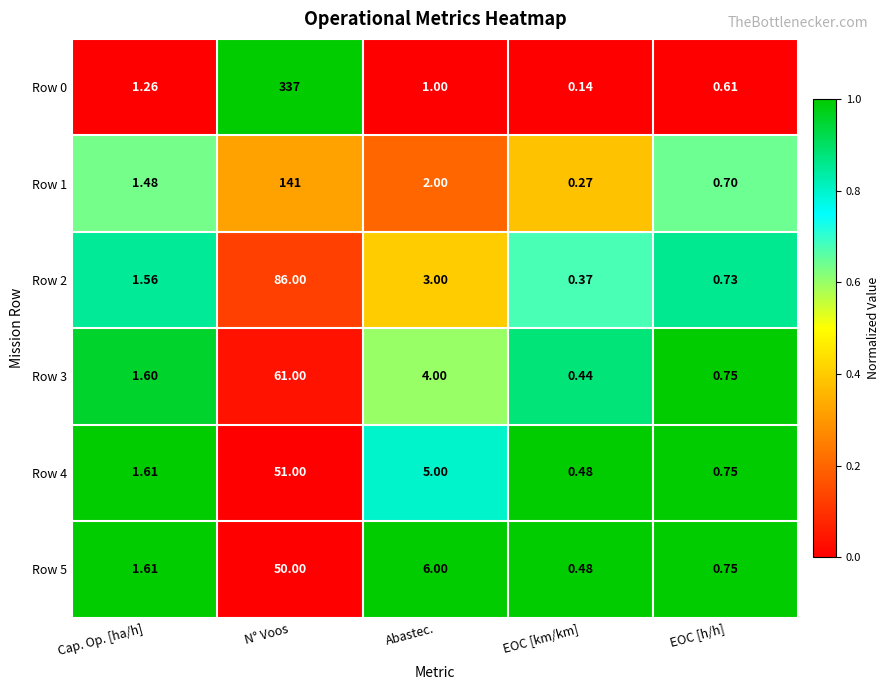

Rank the categories by Row 4 value from highest to lowest.

N° Voos, Abastec., Cap. Op. [ha/h], EOC [h/h], EOC [km/km]